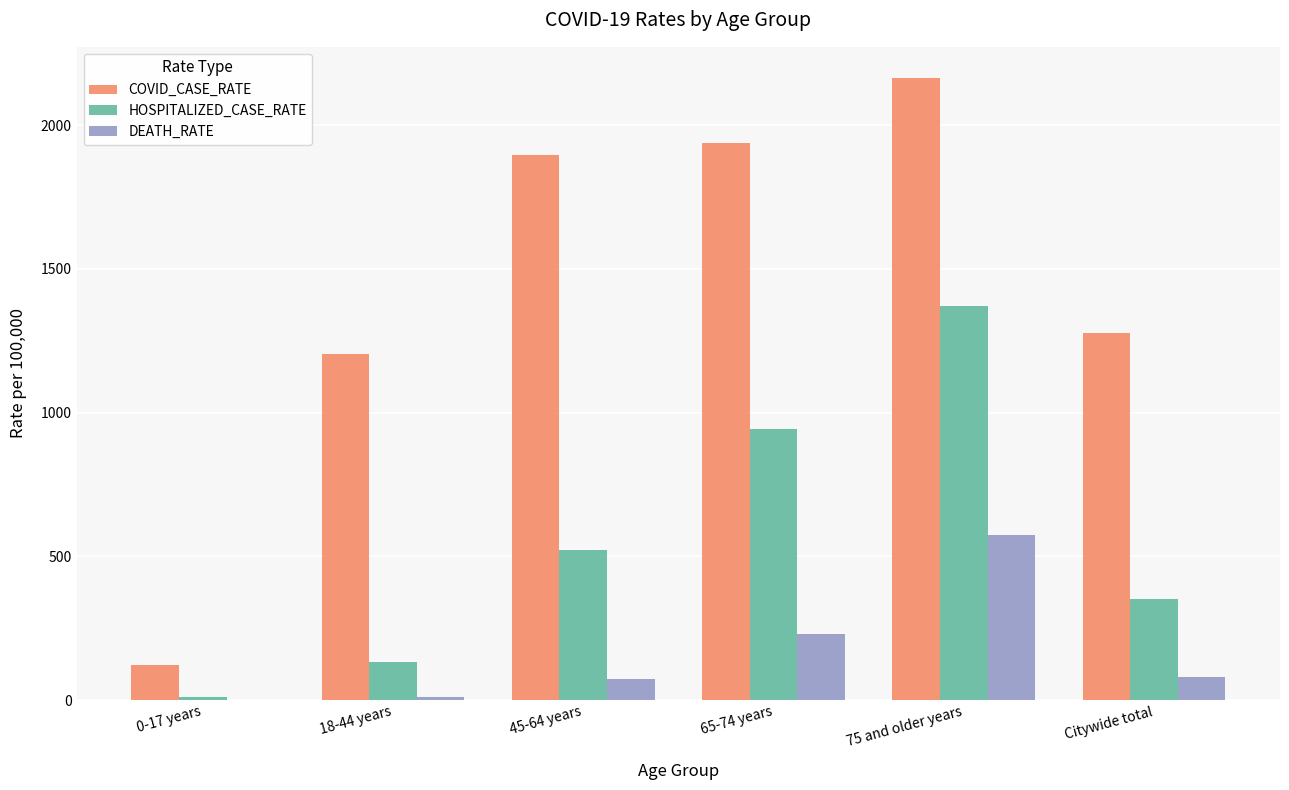

Are the bars horizontal?

No